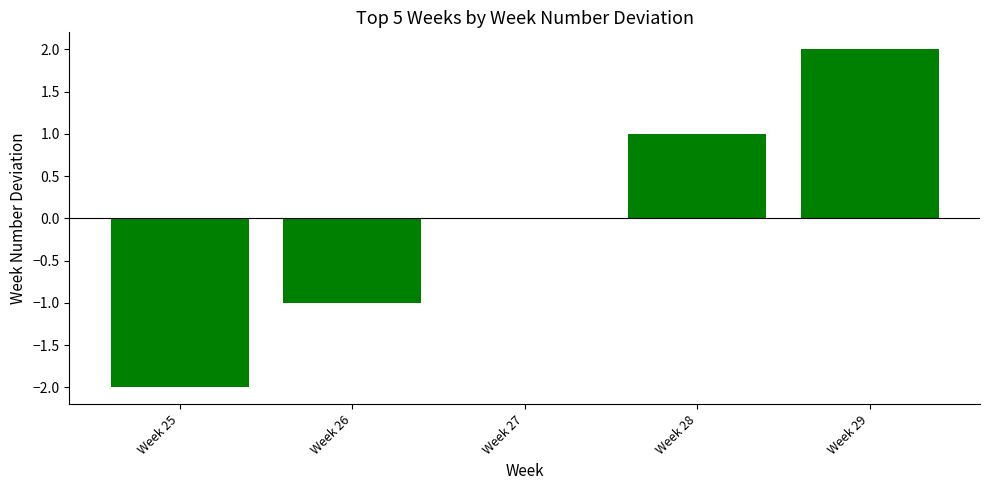

Count the number of categories in the chart.

5